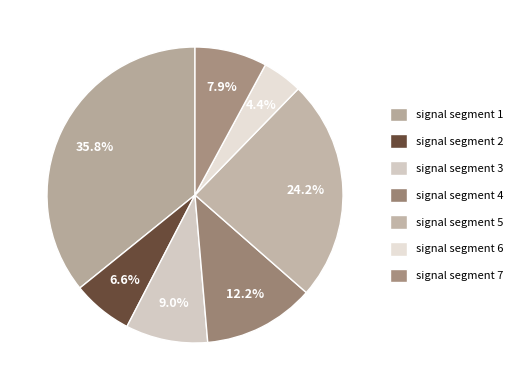

Between signal segment 4 and signal segment 3, which is larger?

signal segment 4